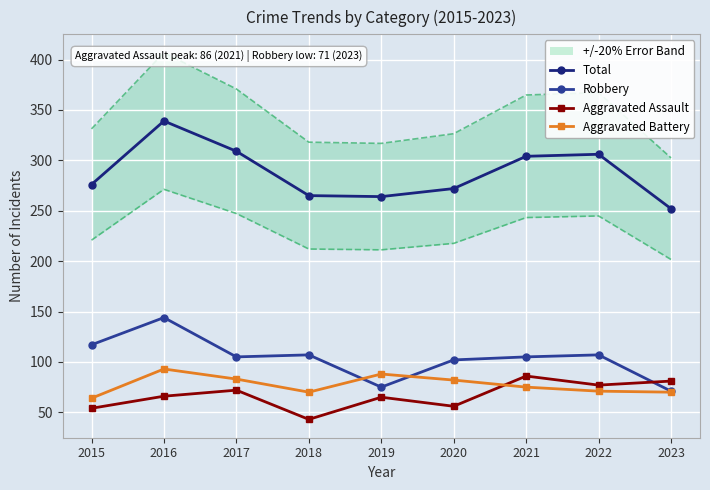

Rank the categories by Aggravated Battery value from highest to lowest.

2016, 2019, 2017, 2020, 2021, 2022, 2018, 2023, 2015